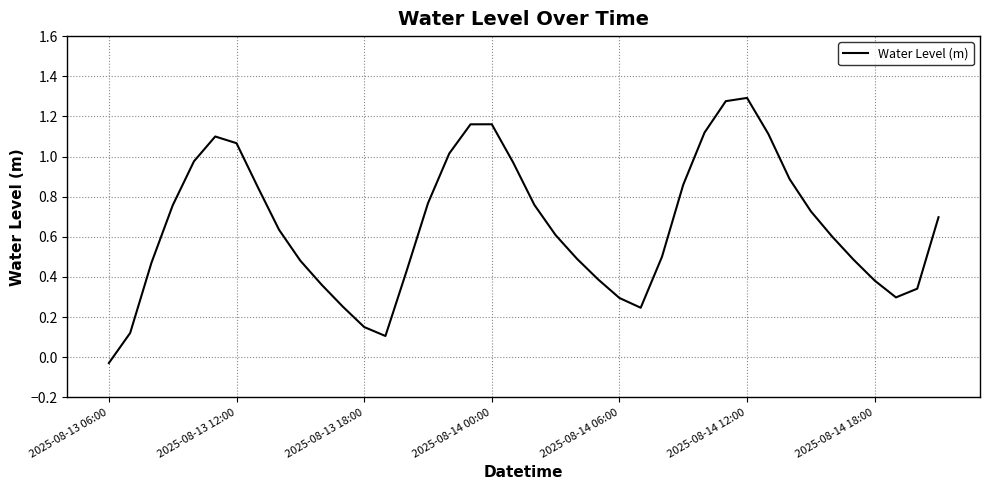

Does the chart have visible grid lines?

Yes